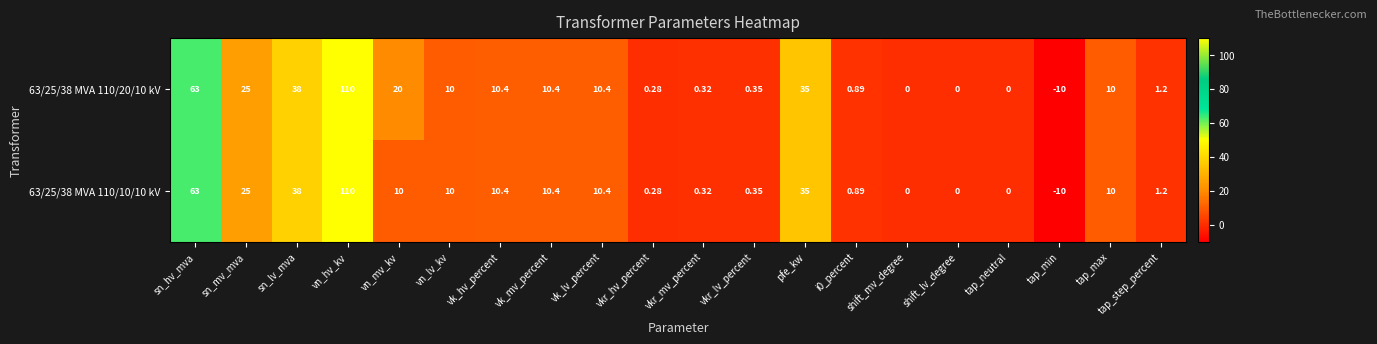

At which category is the sum across all series the highest?

vn_hv_kv